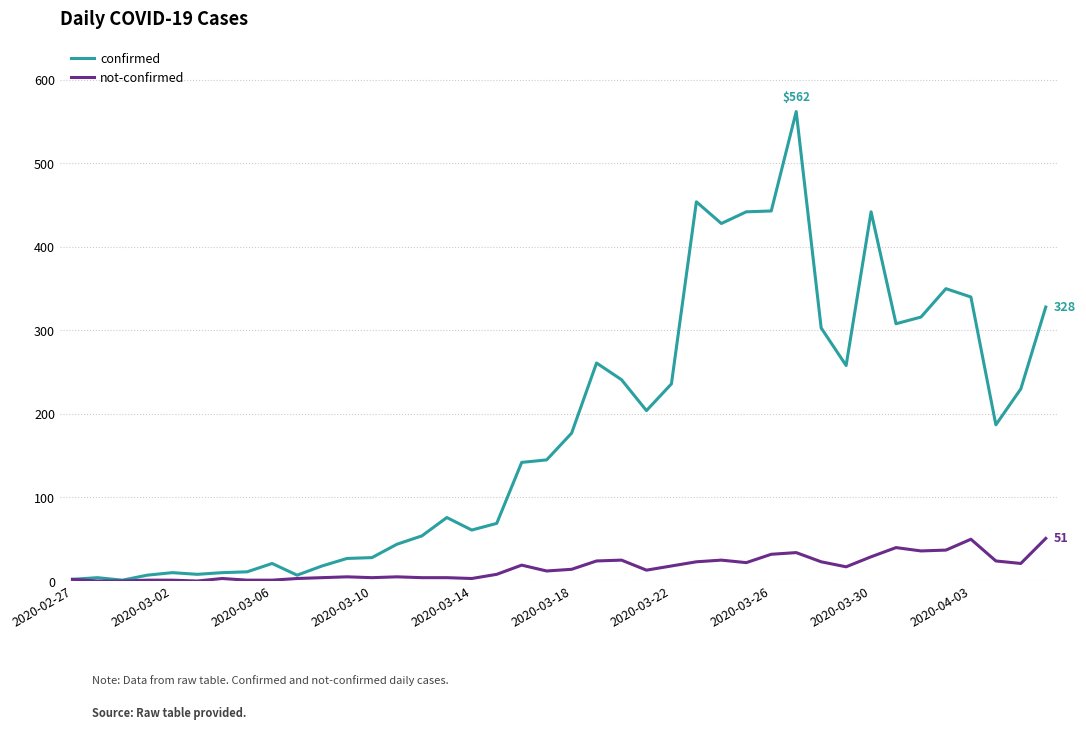

Which series has the largest range (max minus min)?

confirmed